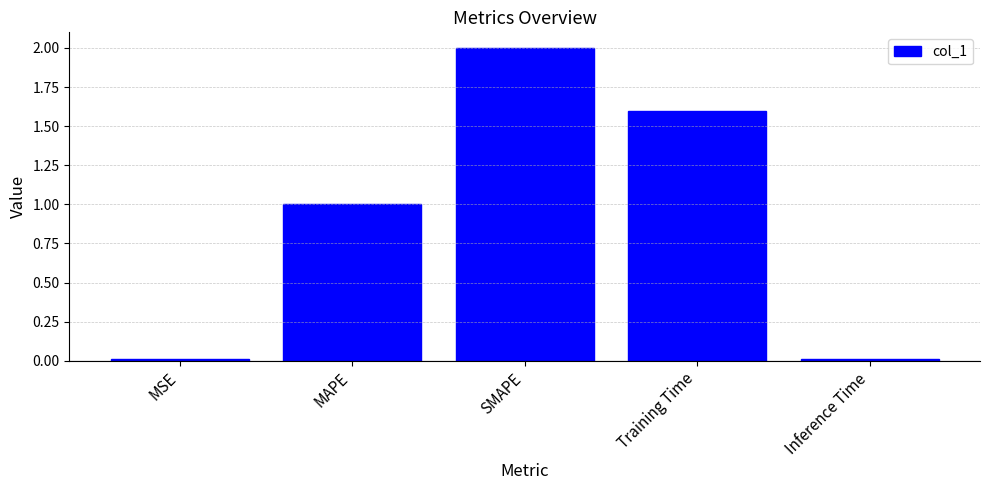

The chart shows a value of 0.3 at MAPE. True or false?

False